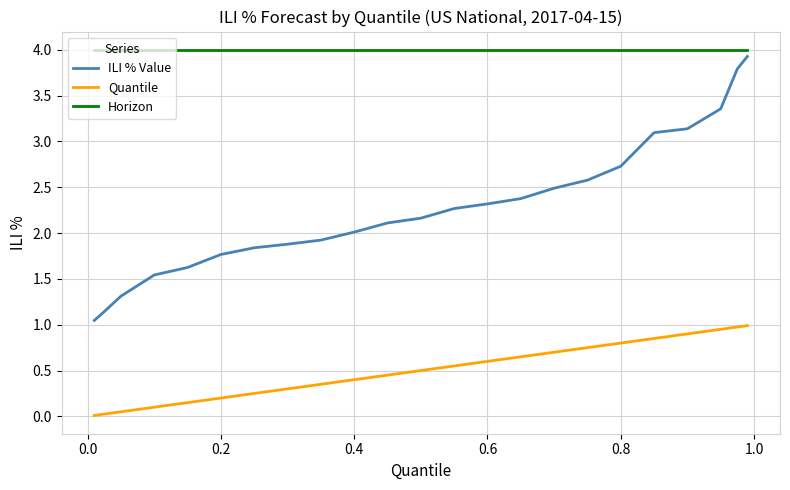

True or false: Horizon and Quantile intersect in this chart.

False